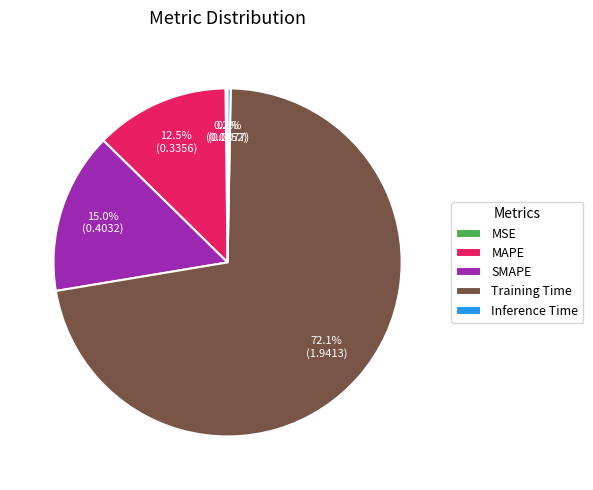

What is the majority slice?

Training Time